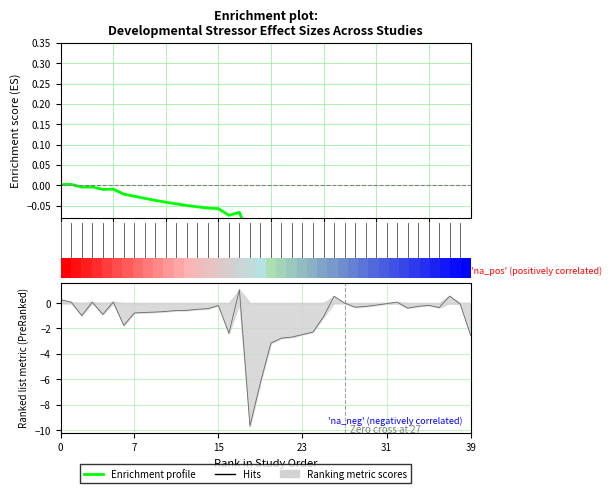

Reading left to right, what are all the values shown in this chart?

Enrichment profile: 0.0	0.0	-0.0	-0.0	-0.0	-0.0	-0.0	-0.0	-0.0	-0.0	-0.0	-0.0	-0.0	-0.1	-0.1	-0.1	-0.1	-0.1	-0.1	-0.2	-0.2	-0.2	-0.2	-0.3	-0.3	-0.3	-0.3	-0.3	-0.3	-0.3	-0.3	-0.3	-0.3	-0.3	-0.3	-0.3	-0.3	-0.3	-0.3	-0.3
Ranking metric scores: 0.3	0.1	-1.0	0.1	-0.9	0.1	-1.8	-0.8	-0.7	-0.7	-0.7	-0.6	-0.6	-0.5	-0.4	-0.2	-2.4	1.1	-9.7	-6.2	-3.1	-2.8	-2.7	-2.5	-2.3	-1.1	0.5	0.0	-0.3	-0.3	-0.2	-0.0	0.1	-0.4	-0.3	-0.2	-0.4	0.5	-0.1	-2.6